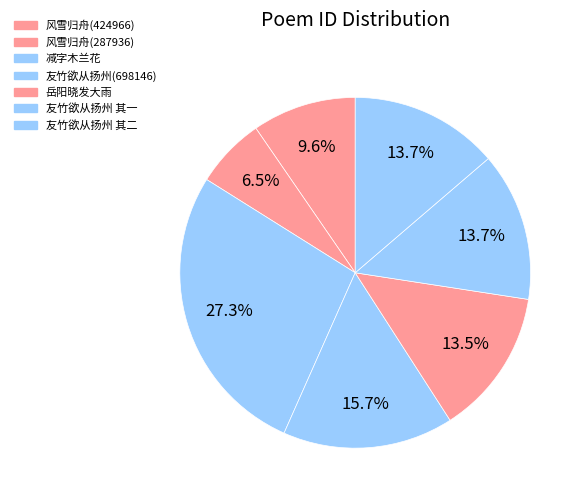

Rank the categories by value from highest to lowest.

减字木兰花 宪掾黄君美弄璋援苏伯修侍郎例乞名其子命之曰升云时二月六日寿席醉赋, 友竹欲从扬州登陆赴京口占赠别时二月十六日也, 友竹欲从扬州登陆赴京口占赠别时二月十六日也 其二, 友竹欲从扬州登陆赴京口占赠别时二月十六日也 其一, 岳阳晓发大雨次韵寄雨泉使君时二月十五也, 风雪归舟时二月九日 (424966), 风雪归舟时二月九日 (287936)